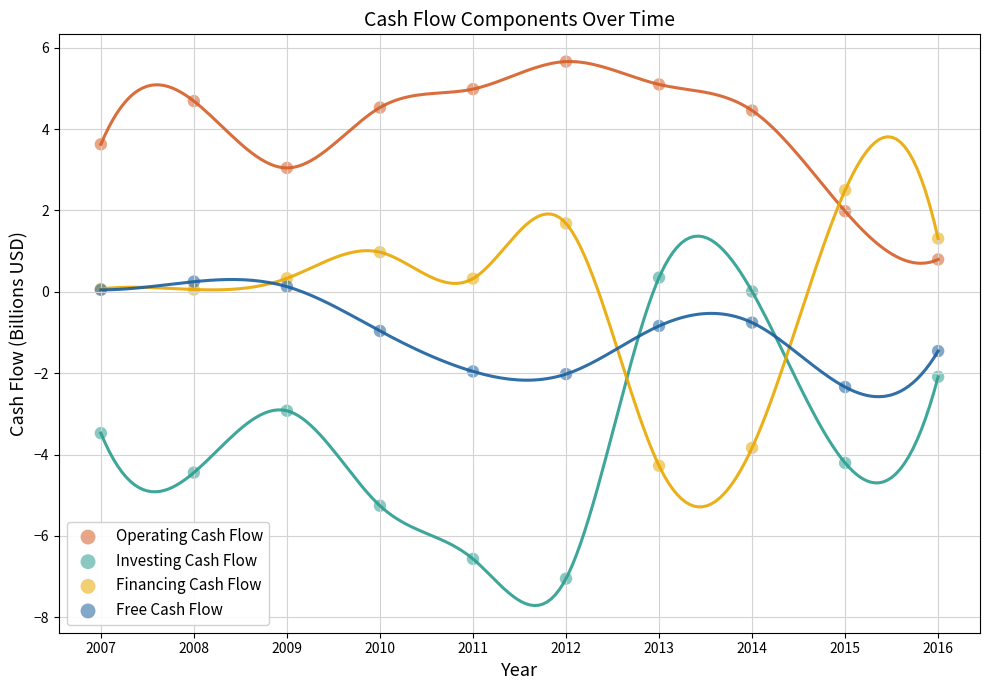

What are all the series names shown in the legend?

Operating Cash Flow, Investing Cash Flow, Financing Cash Flow, Free Cash Flow